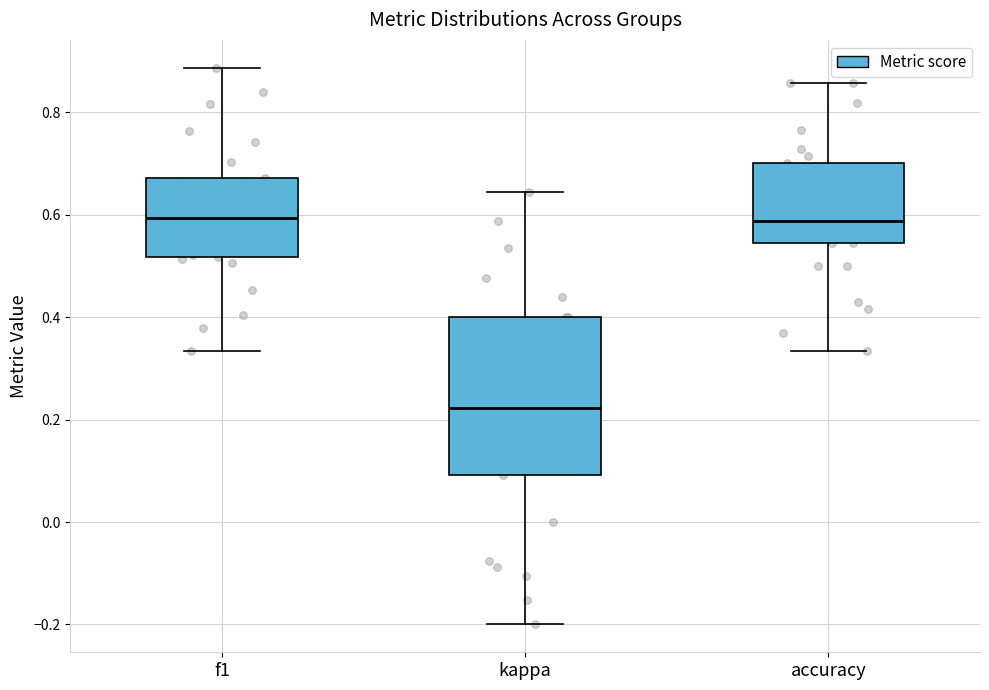

Where does the upper whisker of the box for kappa end on the y-axis? The values are not printed on the chart, so give them approximately, as read against the axis.

0.64